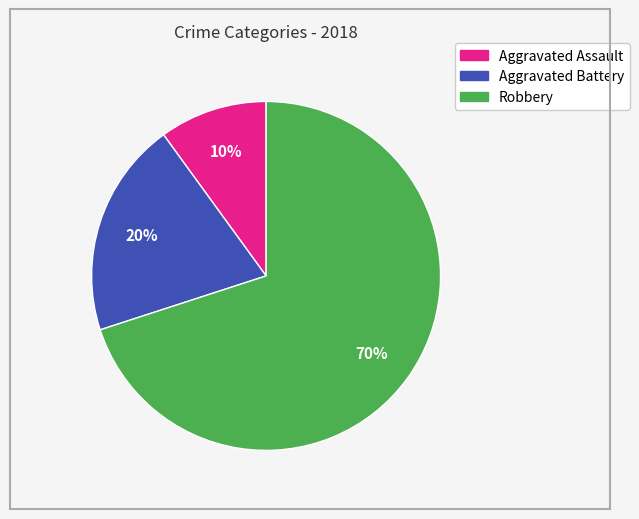

True or false: Aggravated Assault accounts for 10% of the total.

True